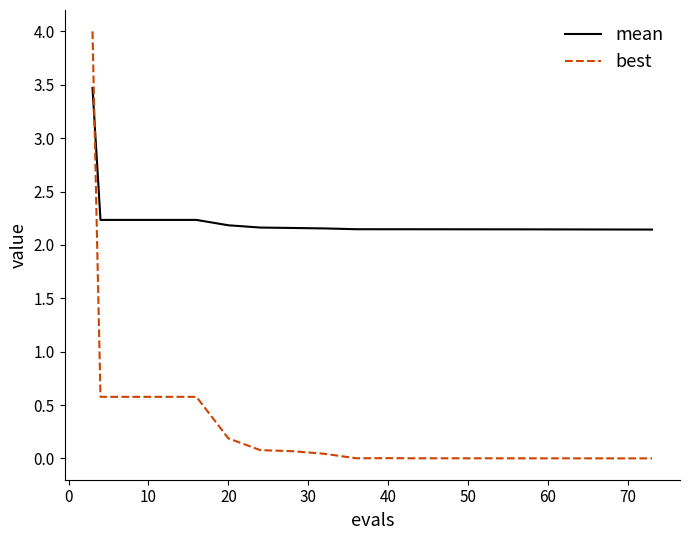

Which series has the largest total across all categories?

mean